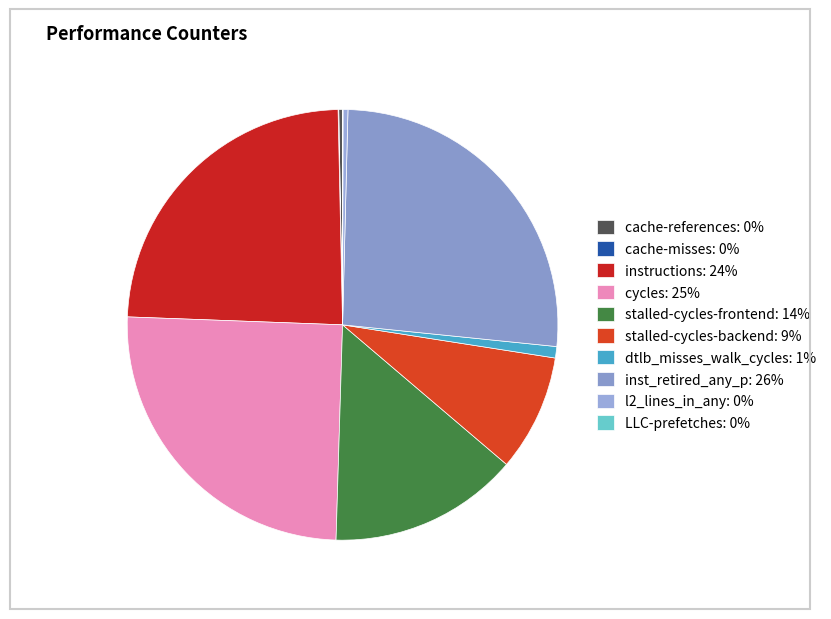

Which slice is the largest?

inst_retired_any_p